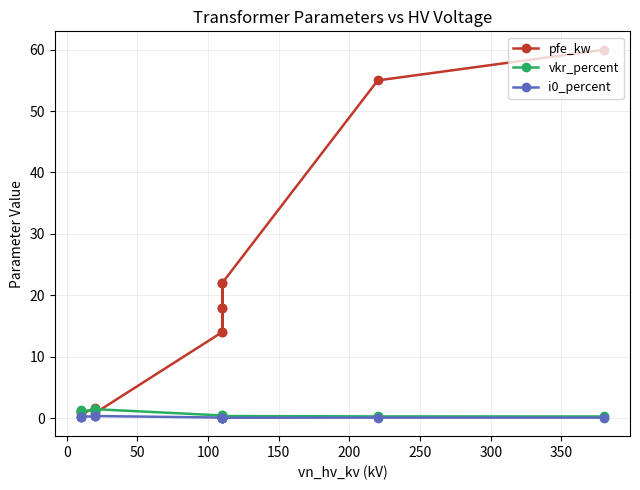

What is the label of the 12th point from the right?

50